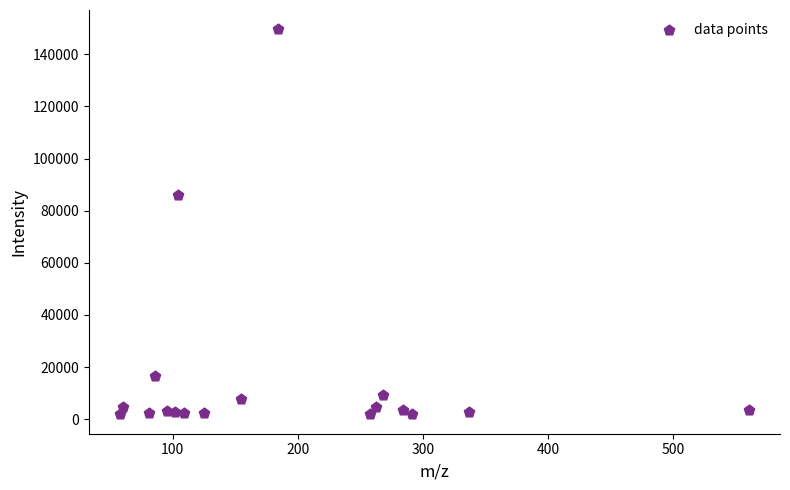

What is the range of X values (max minus min)?

502.3